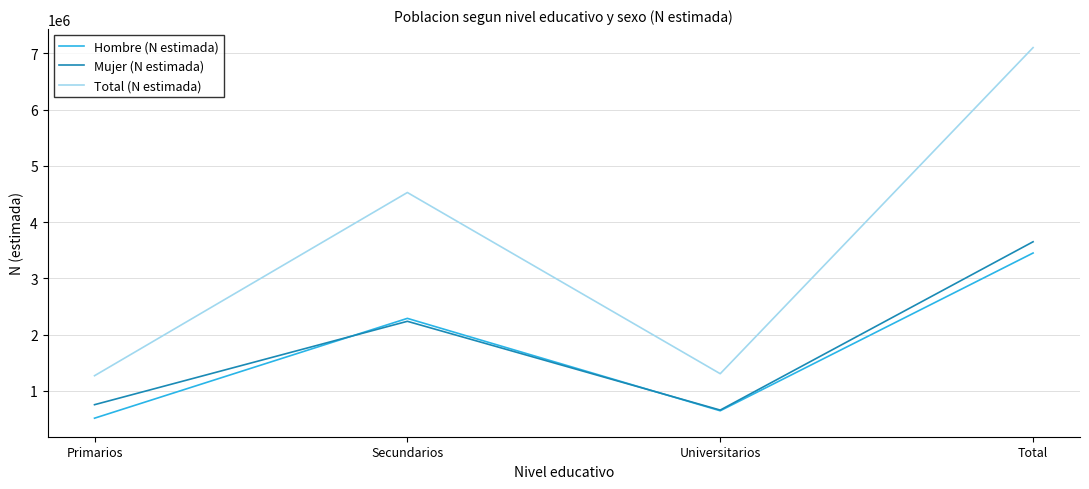

Is it true that Total (N estimada) equals 1885404 at Primarios?

False